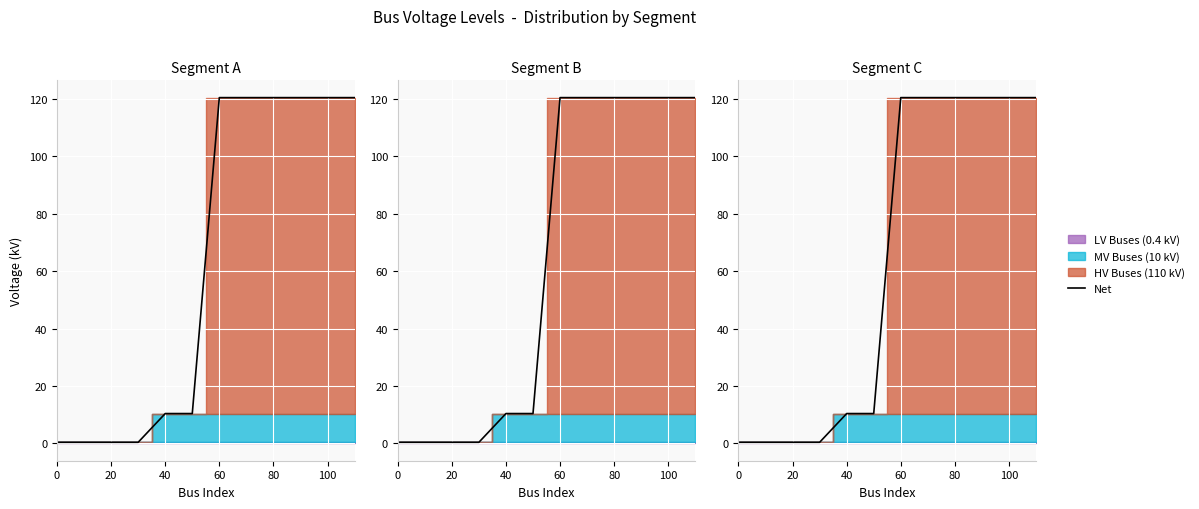

How many lines are shown in the chart?

1